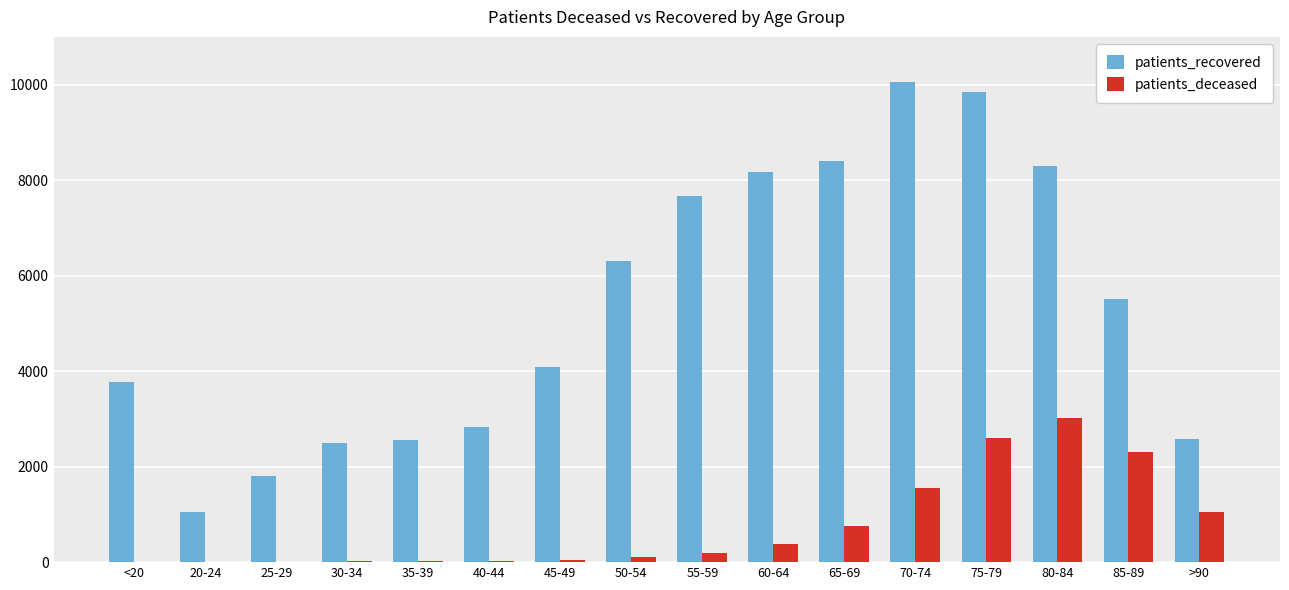

Which series has the largest total across all categories?

patients_recovered